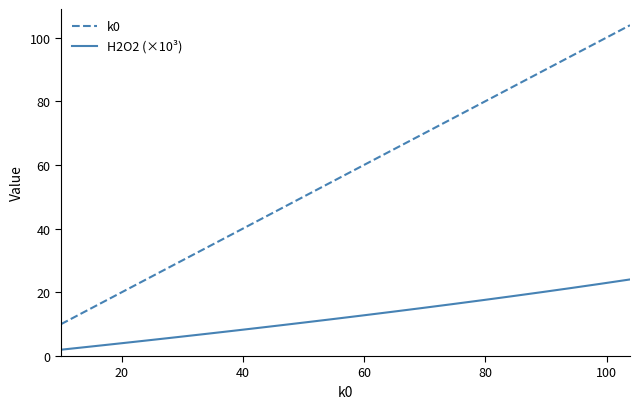

Does the chart have visible grid lines?

No